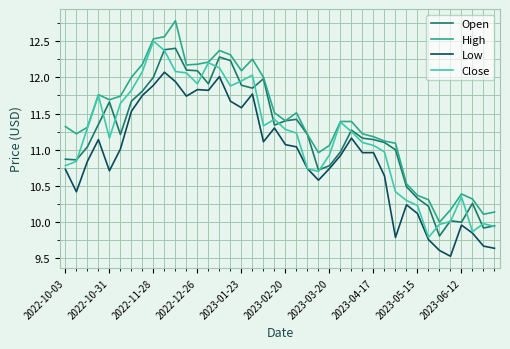

What is the maximum value for Open?

12.4